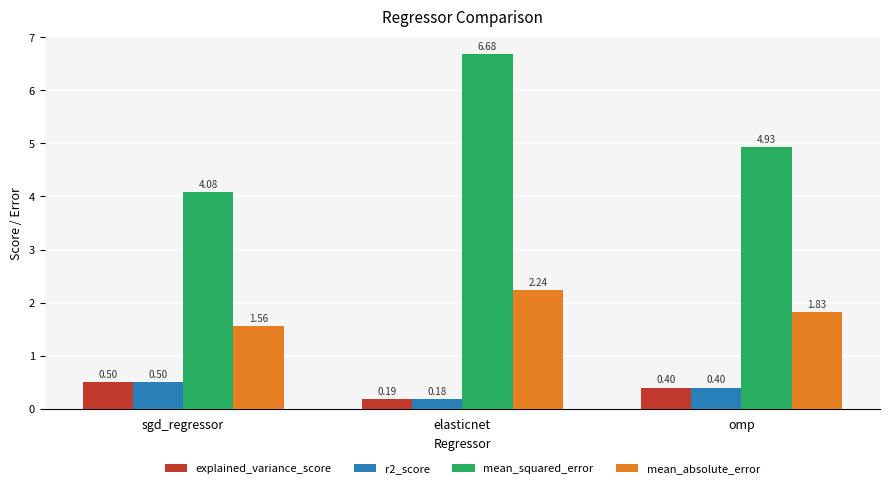

How many bars are there in total?

12